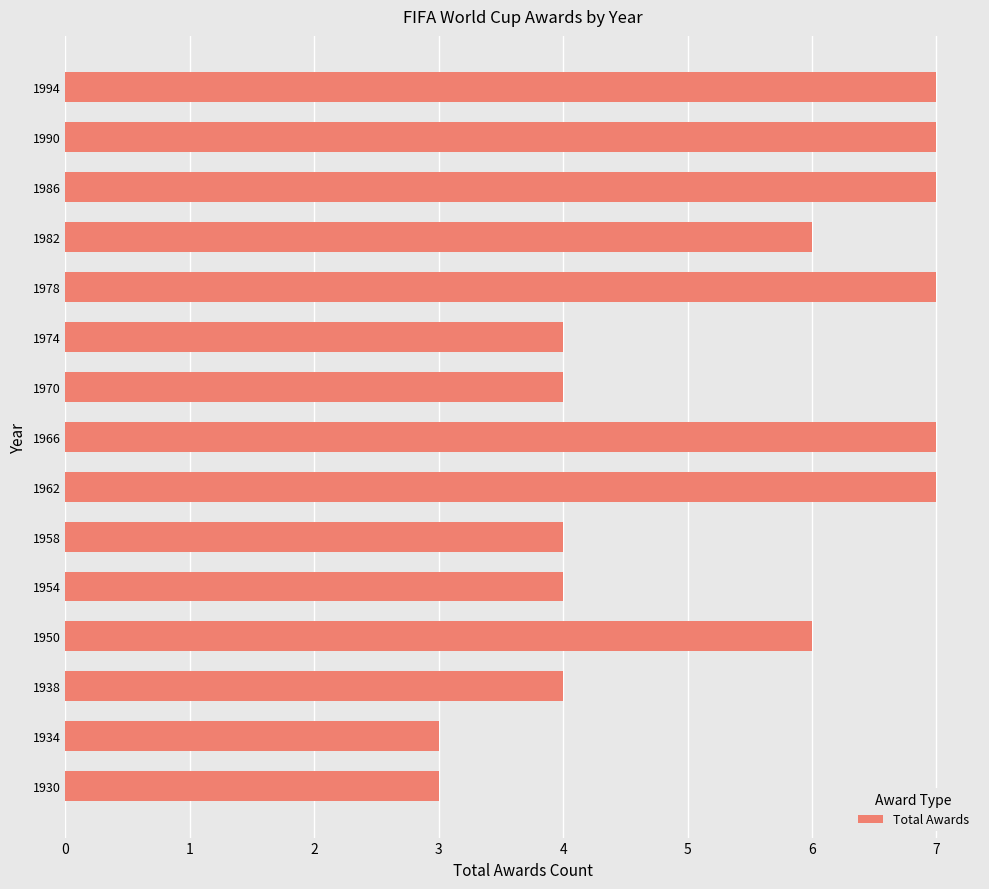

What is the difference between the maximum and minimum values?

4